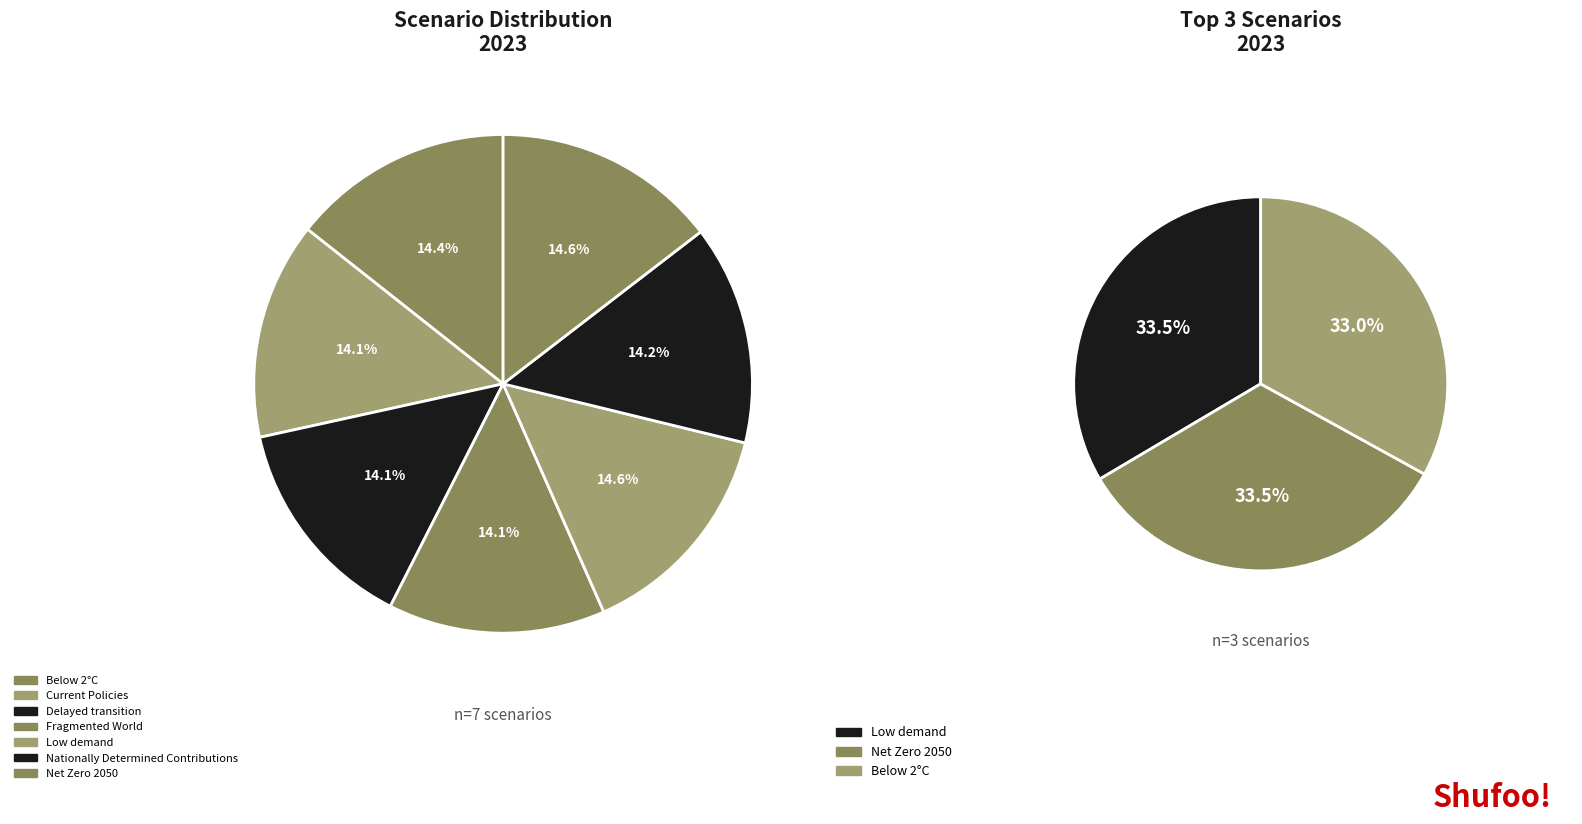

What portion of the pie excludes Below 2°C?

85.6%